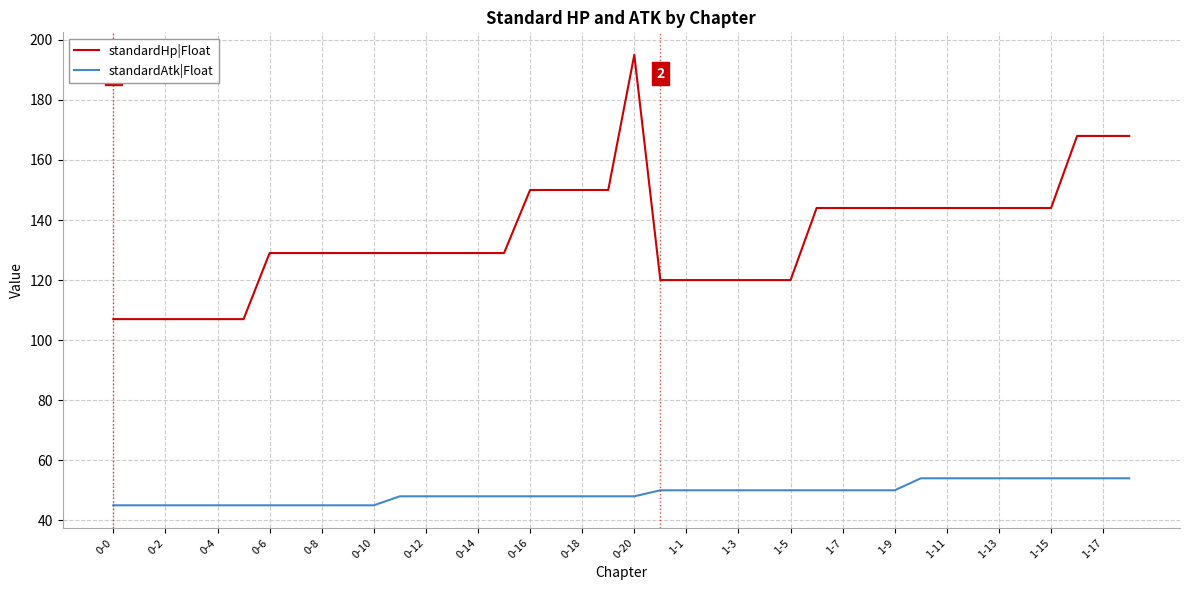

Which series has the largest total across all categories?

standardHp|Float